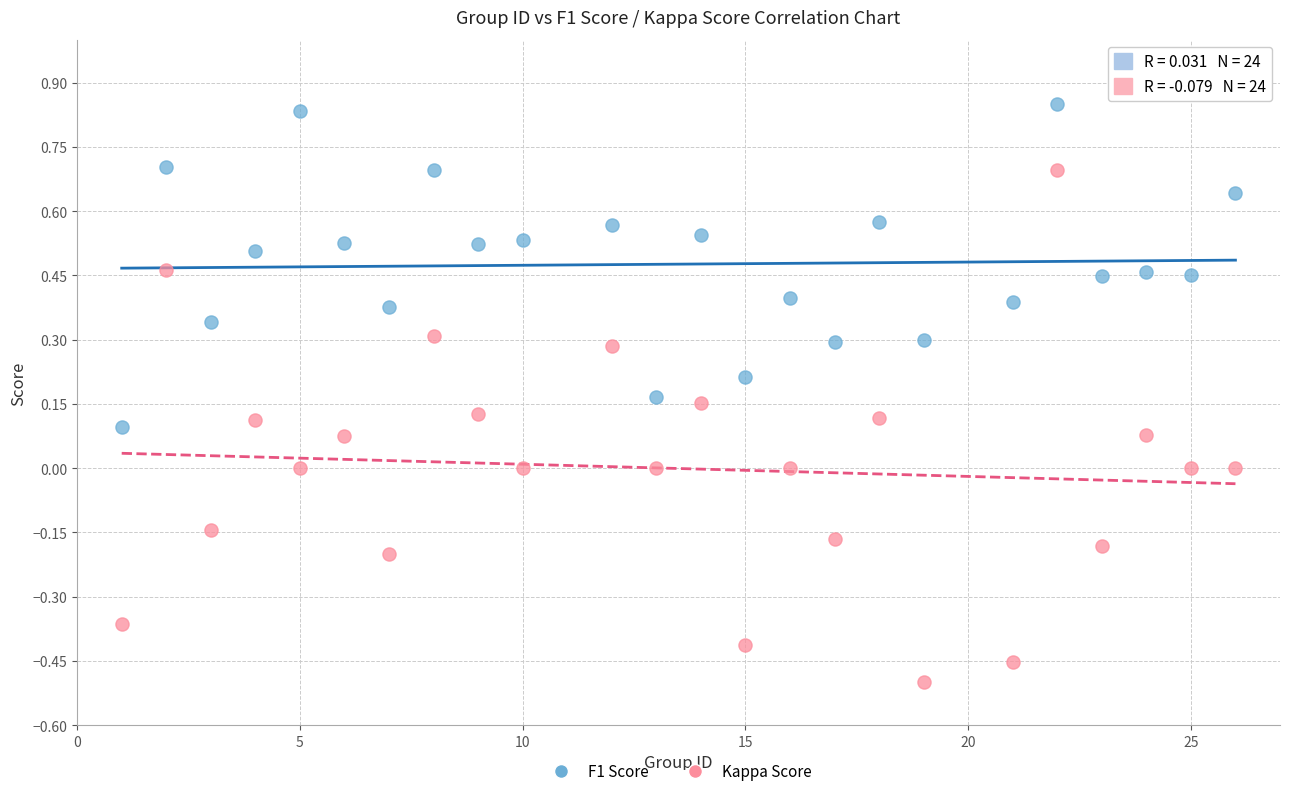

Which series contains the highest Y value?

F1 Score